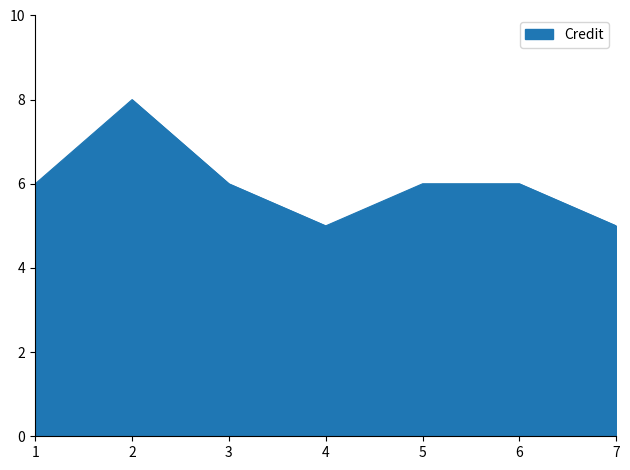

What is the greatest value displayed?

8